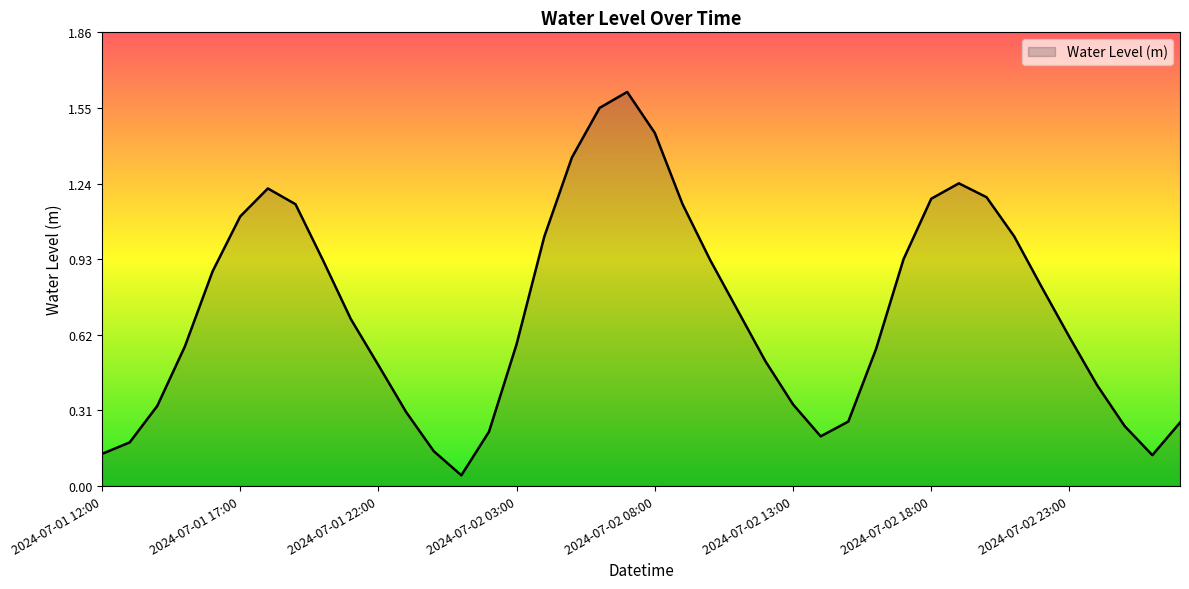

How many lines are shown in the chart?

1